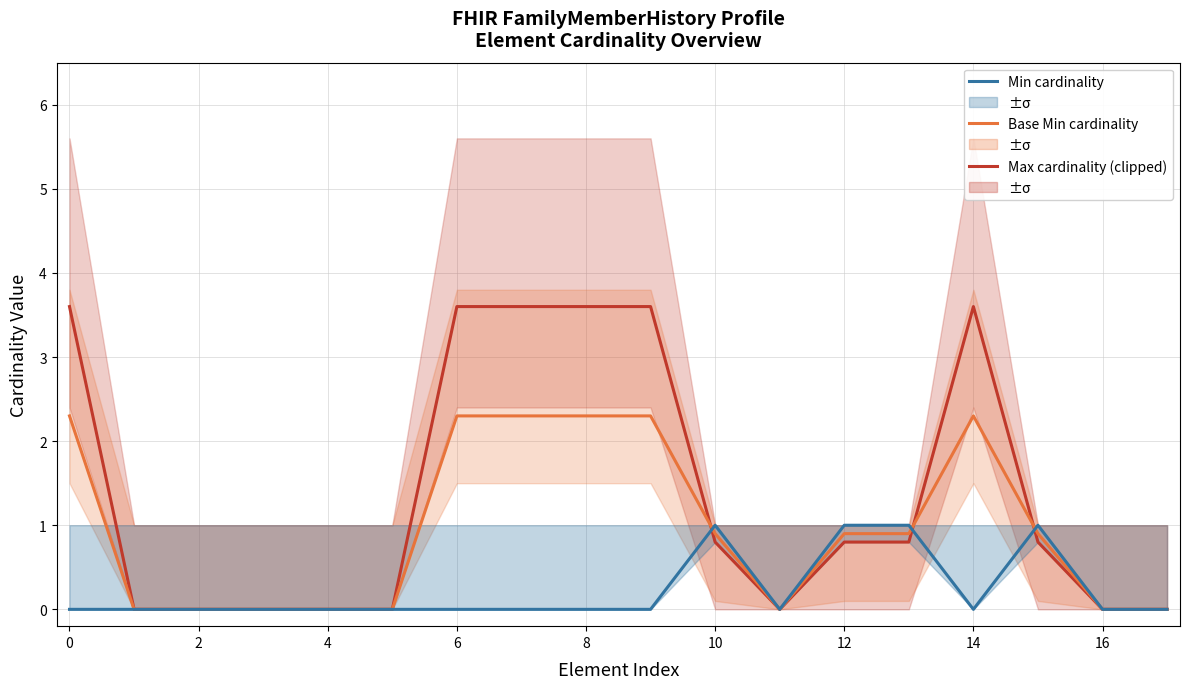

True or false: Max cardinality has more than 1 interior local peaks.

False